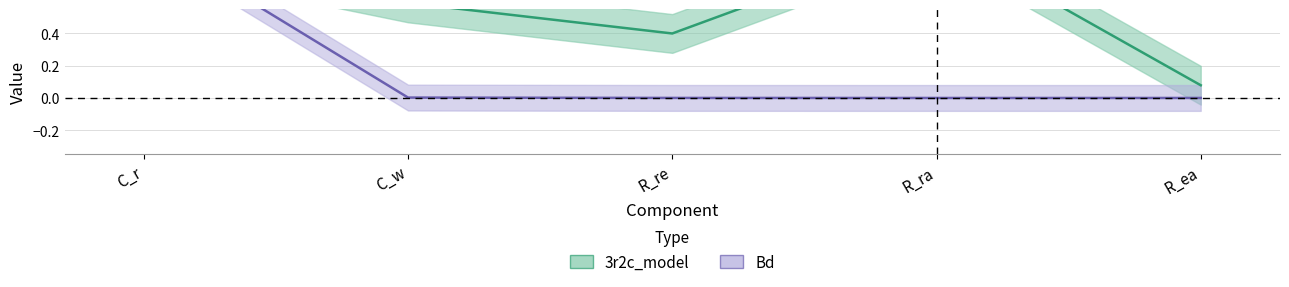

What is the value of the 3r2c_model point at the 5th from the left?

0.1